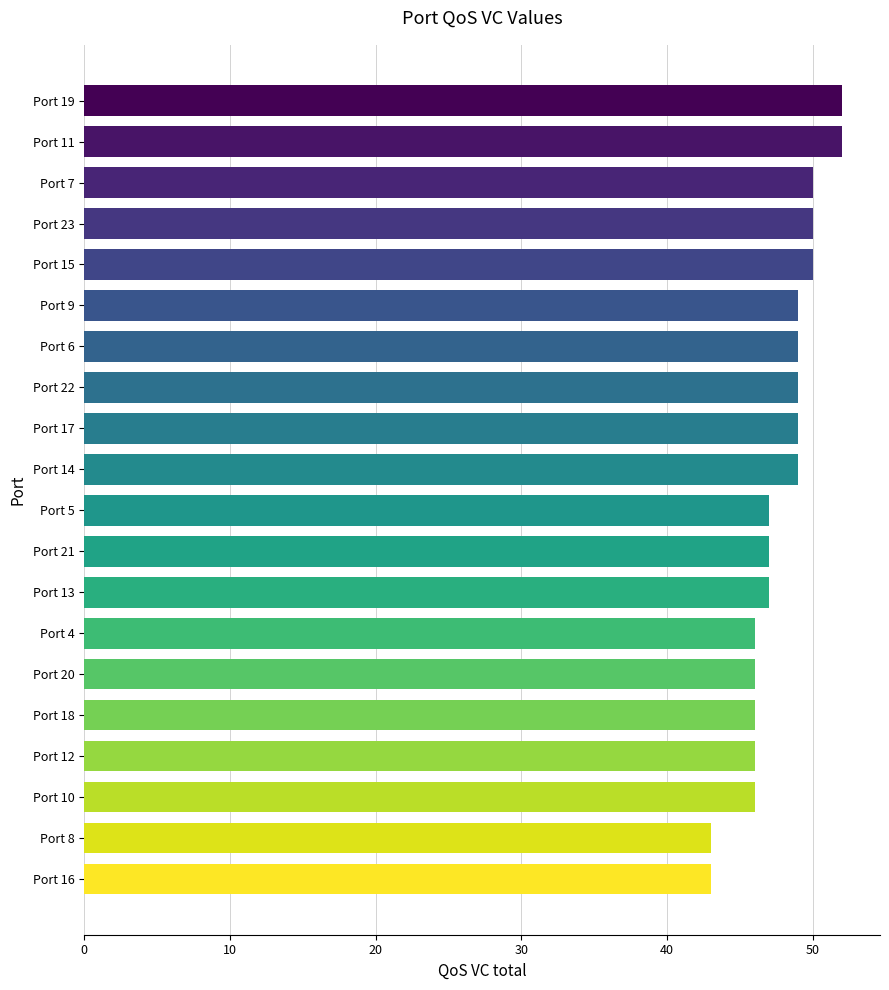

True or false: the data shows 25 at Port 23.

False